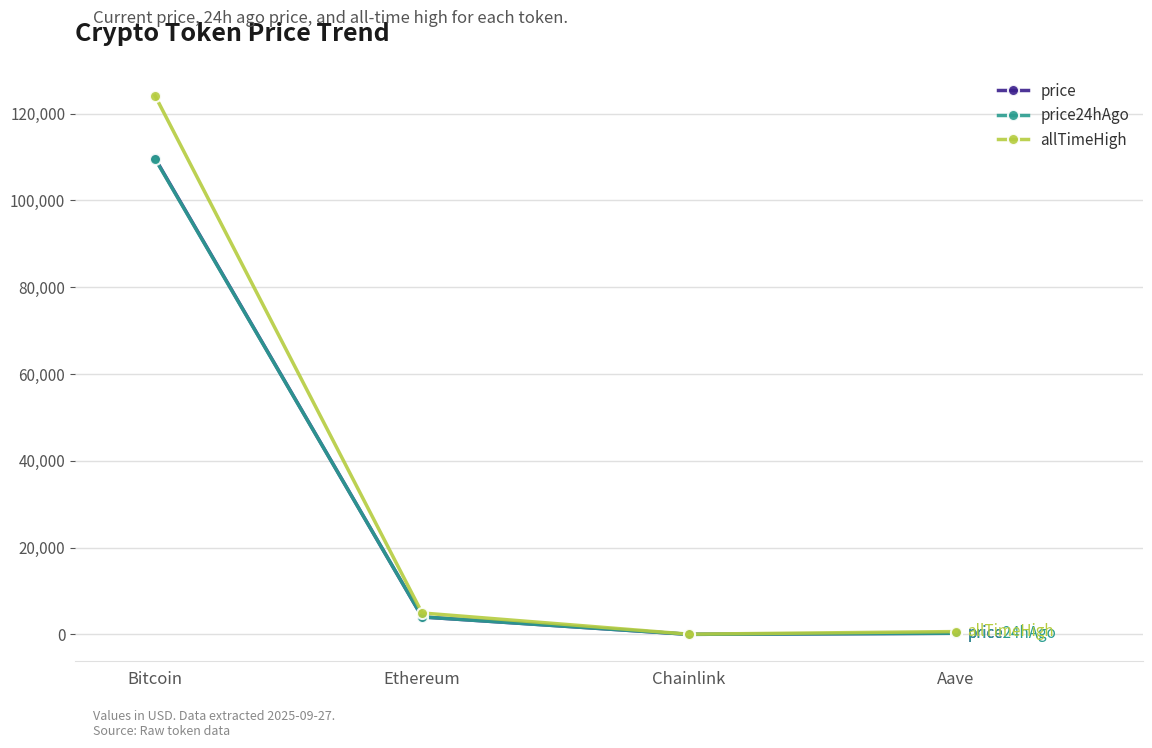

What is the total value across all series at Chainlink?

94.9